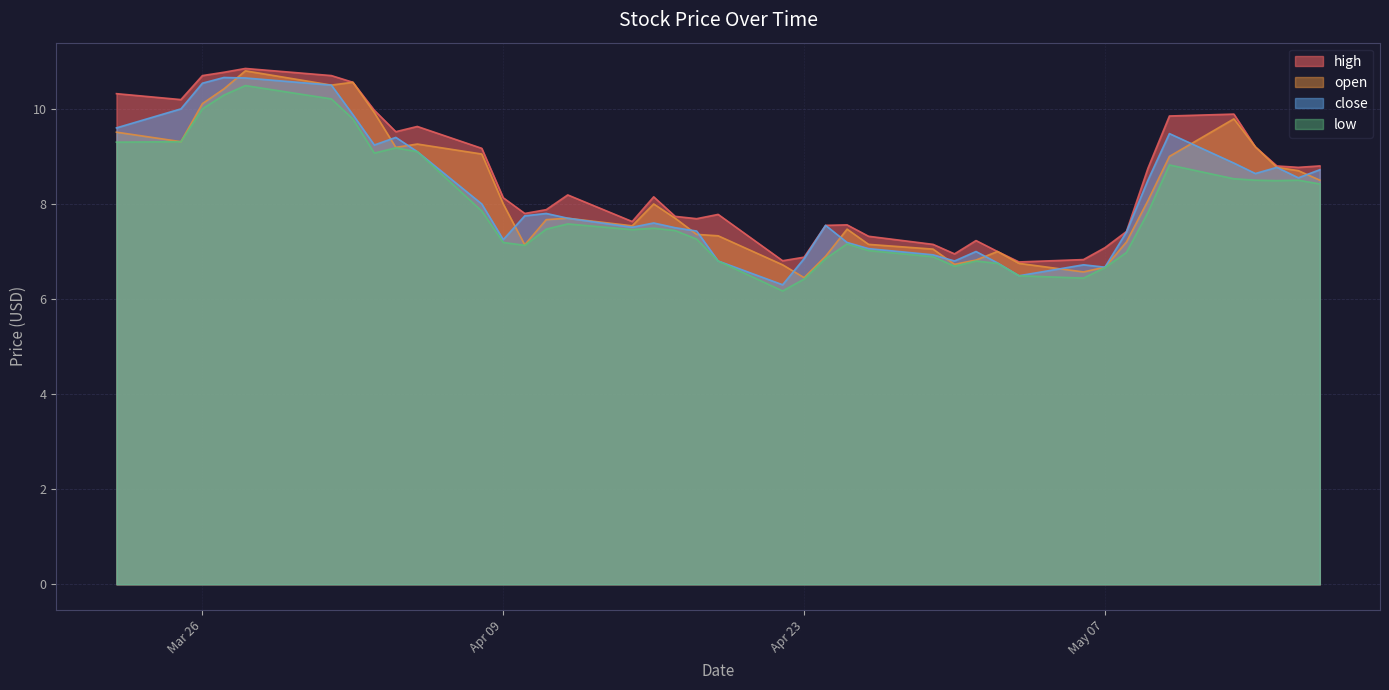

How many interior local peaks does the close series have?

9